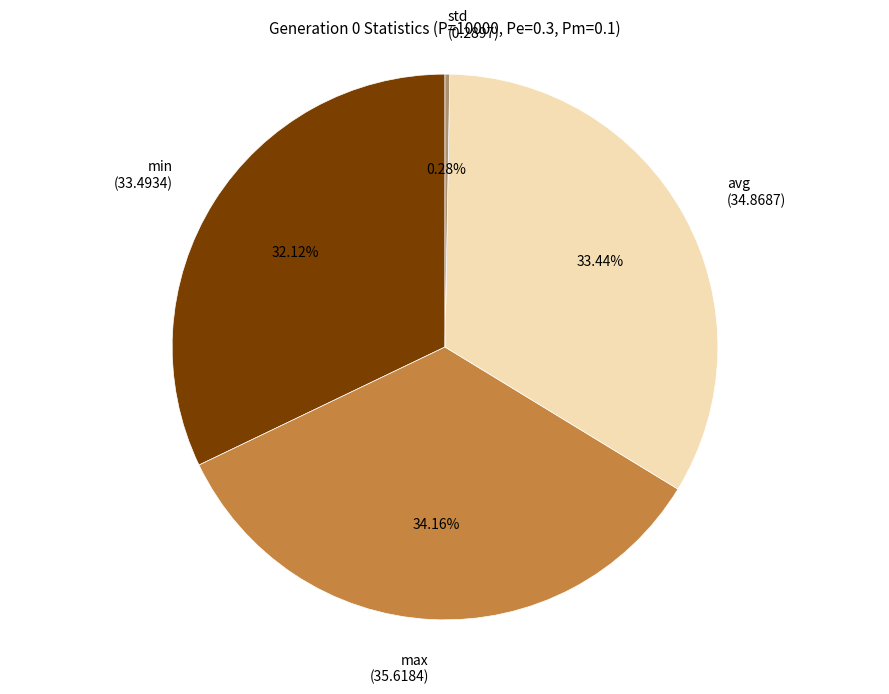

Count the number of slices in the pie.

4